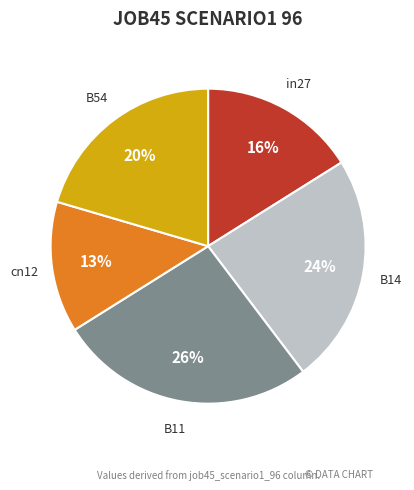

To the nearest percent, what portion does B54 represent?

20%